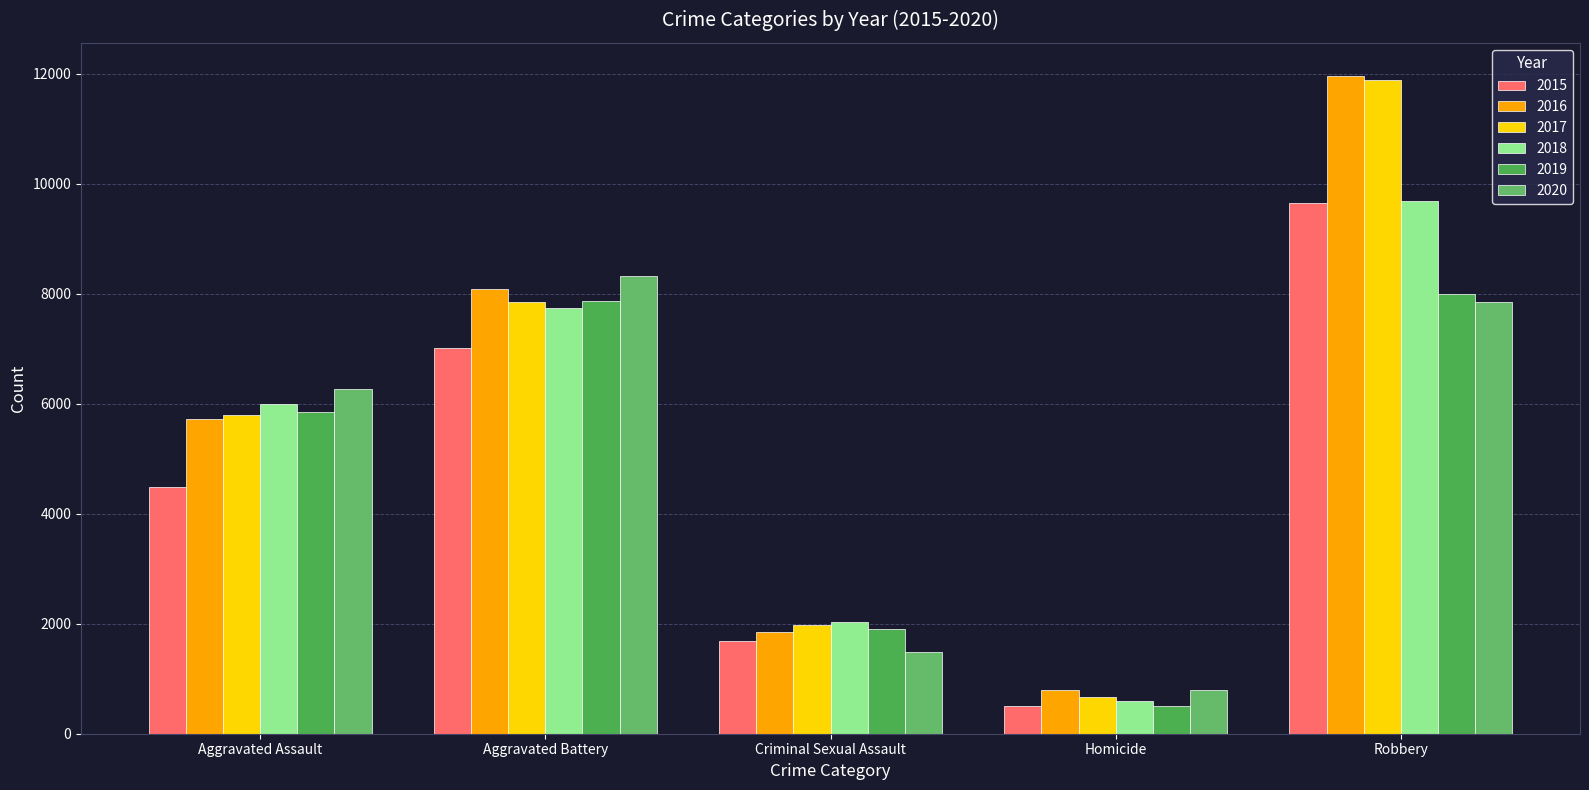

How many data points does each series have?

5